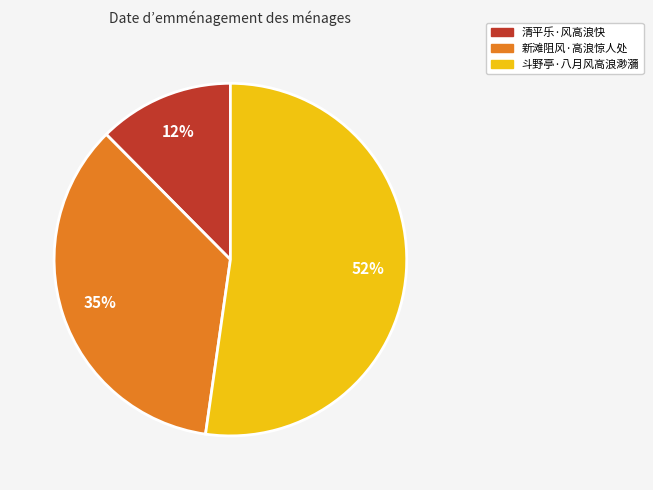

To the nearest percent, what is the difference between the largest and smallest slice percentages?

40%